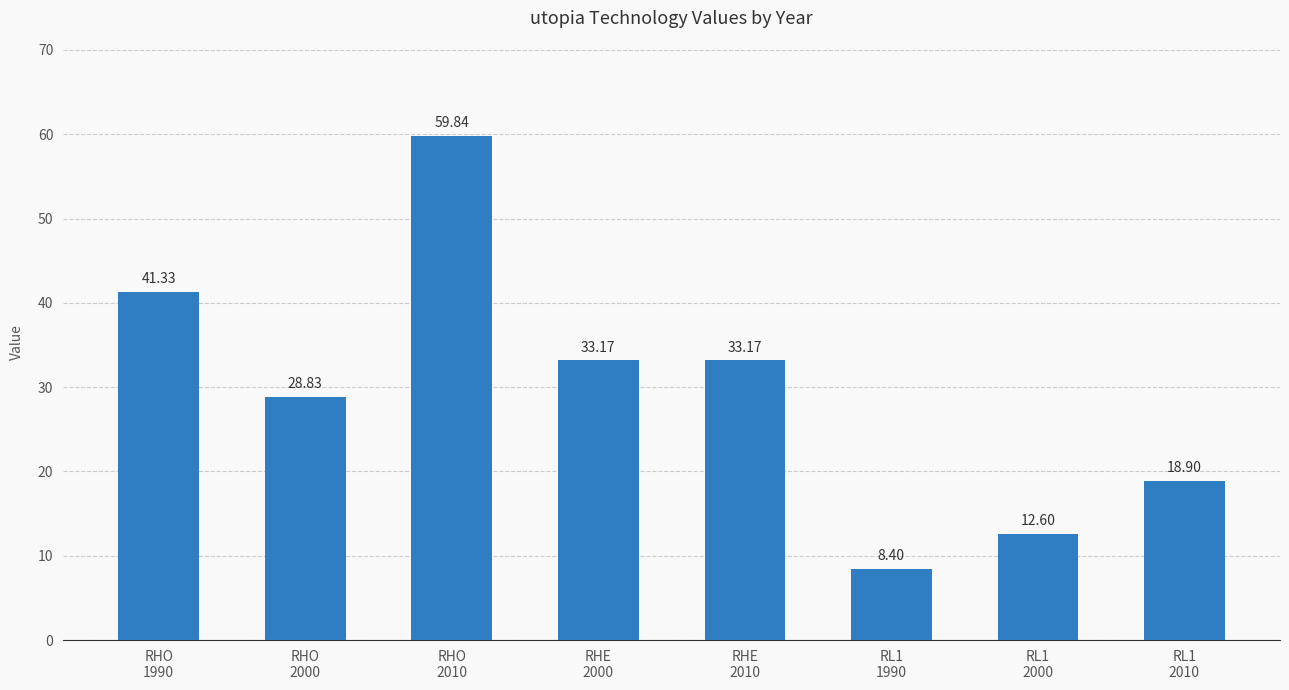

Is it true that the value at RL1
2000 is 4.5?

False